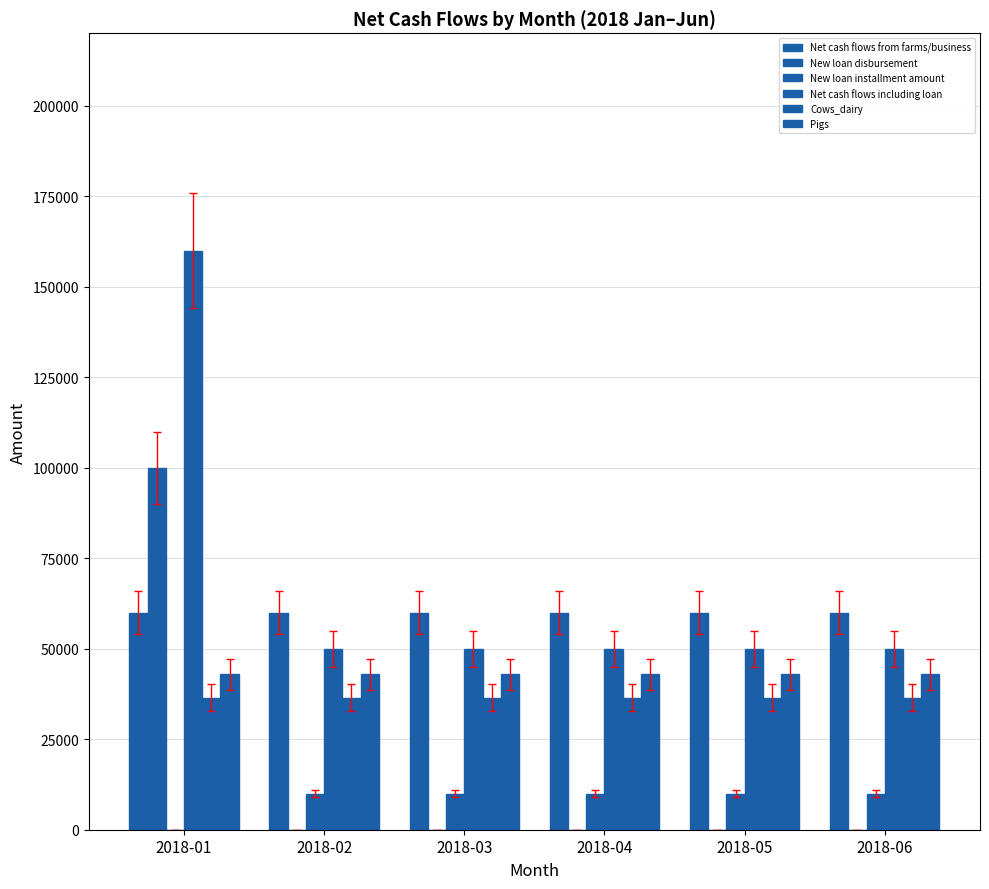

At which category does the chart reach its minimum across all series?

2018-02